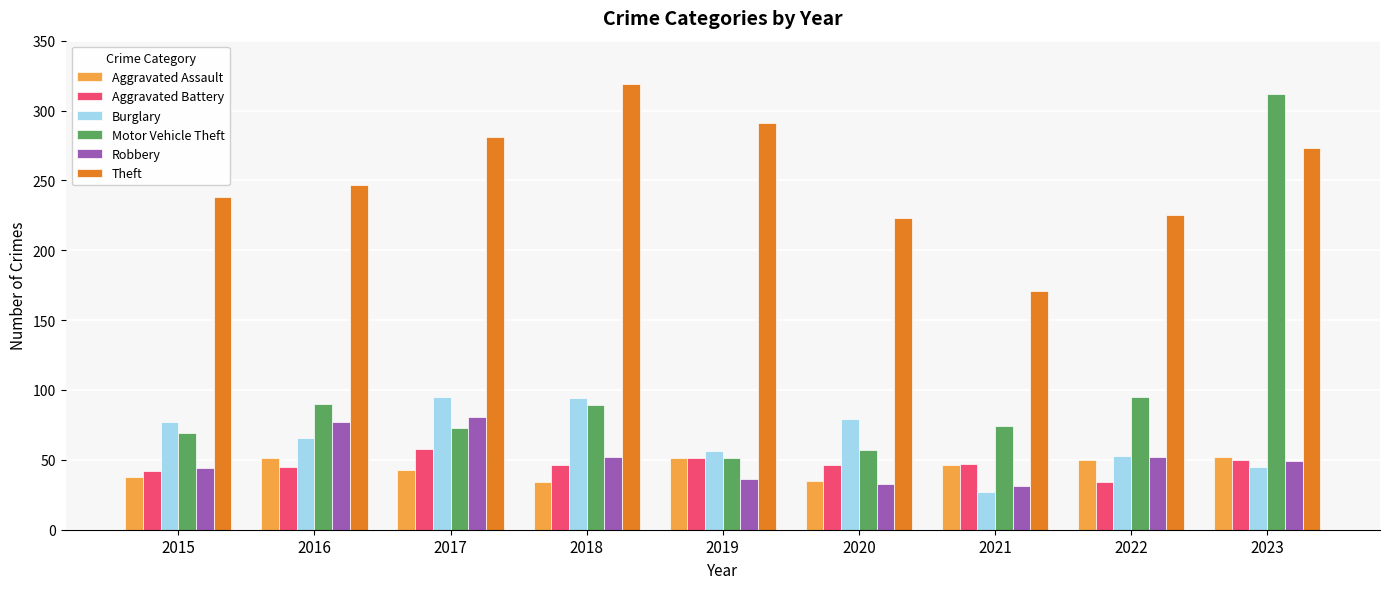

How many bars are there in total?

54